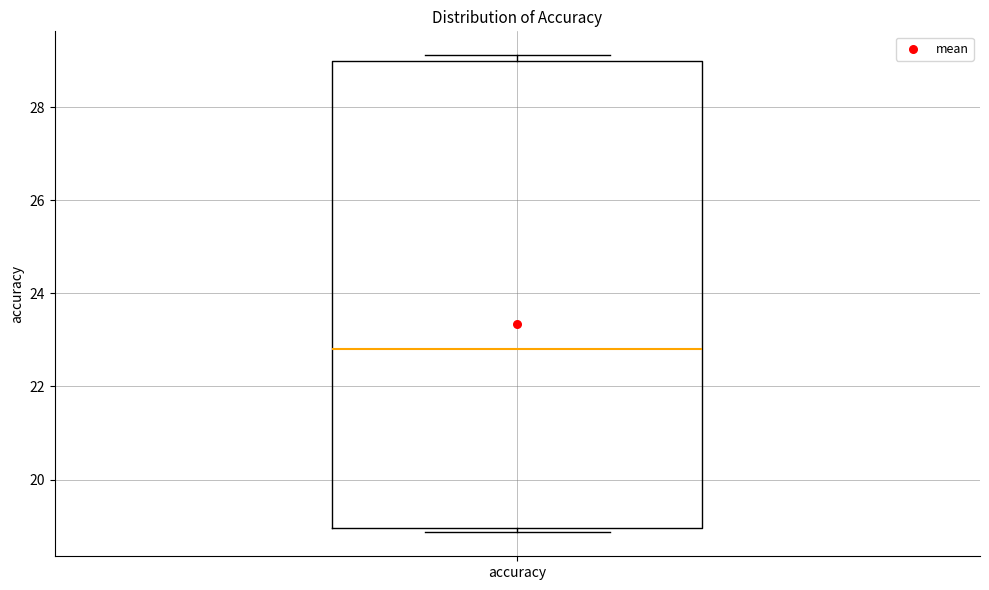

Transcribe this box plot: give where the median line is, the range the box spans, and where the two whiskers end, as read against the y-axis. The values are not printed on the chart, so give them approximately, as read against the axis.

median 22.8, box 19.0 to 29.0, whiskers 18.8 to 29.2